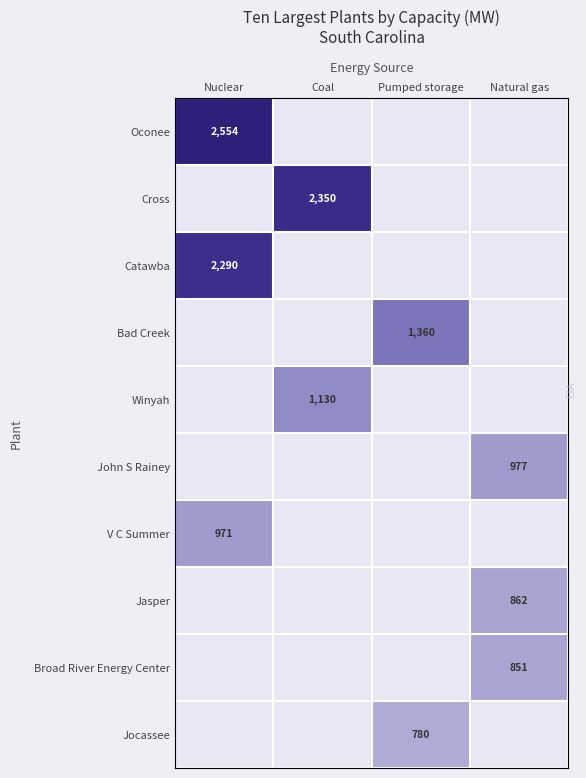

True or false: John S Rainey has a value of 977 at Natural gas.

True